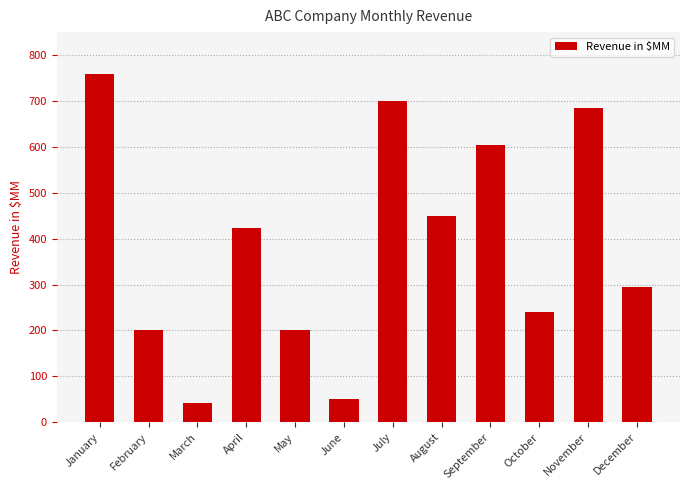

Is it true that the value at November is 1233?

False